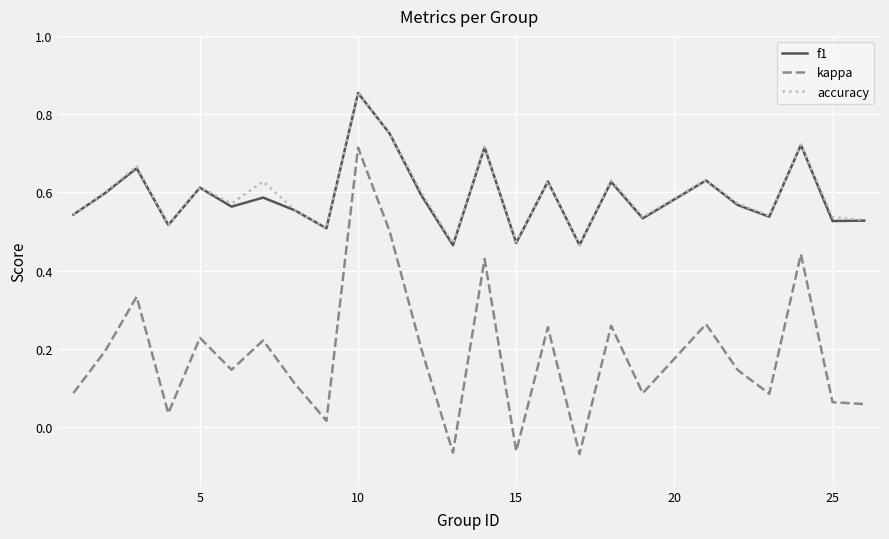

True or false: kappa and f1 intersect in this chart.

False